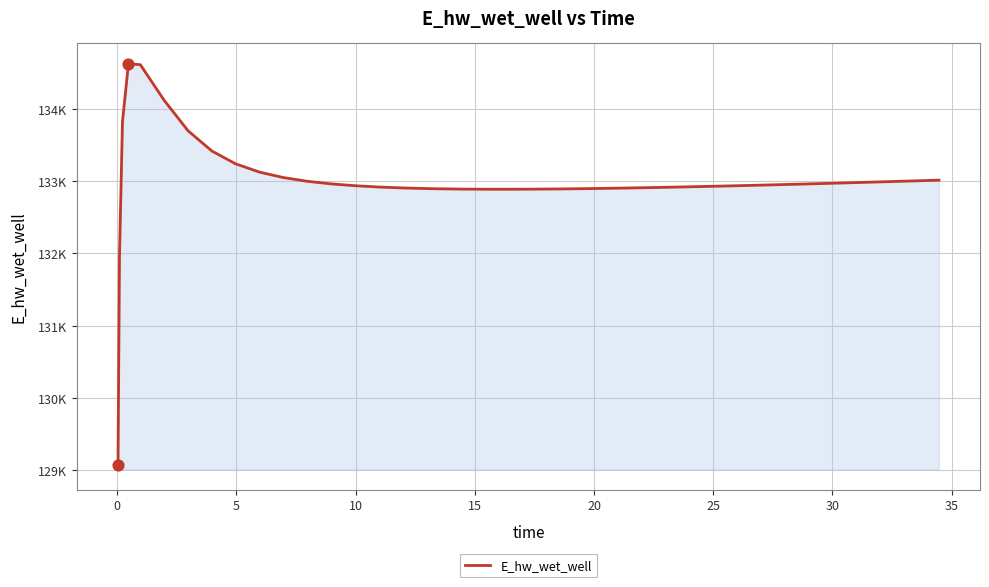

Is this an area chart (filled region under the line)?

Yes